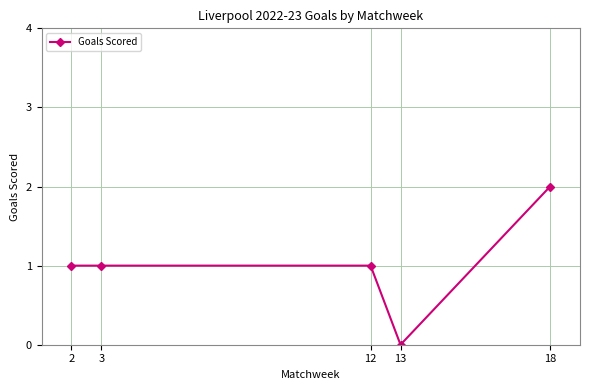

What is the value of the 3rd point from the left?

1